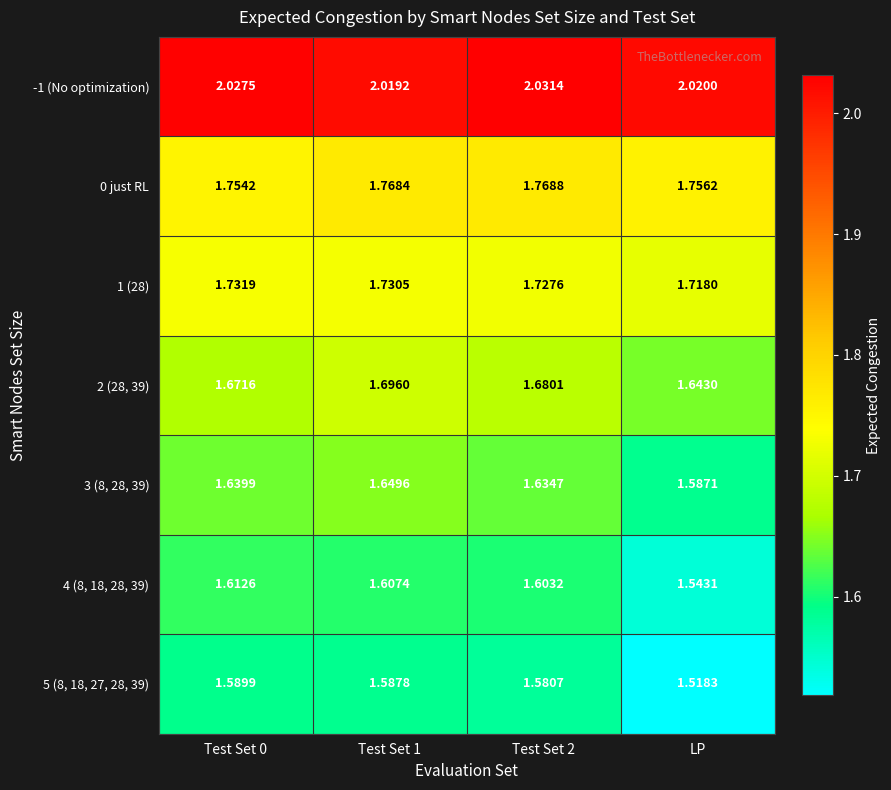

At which label is 1 (28) closest to 1?

LP